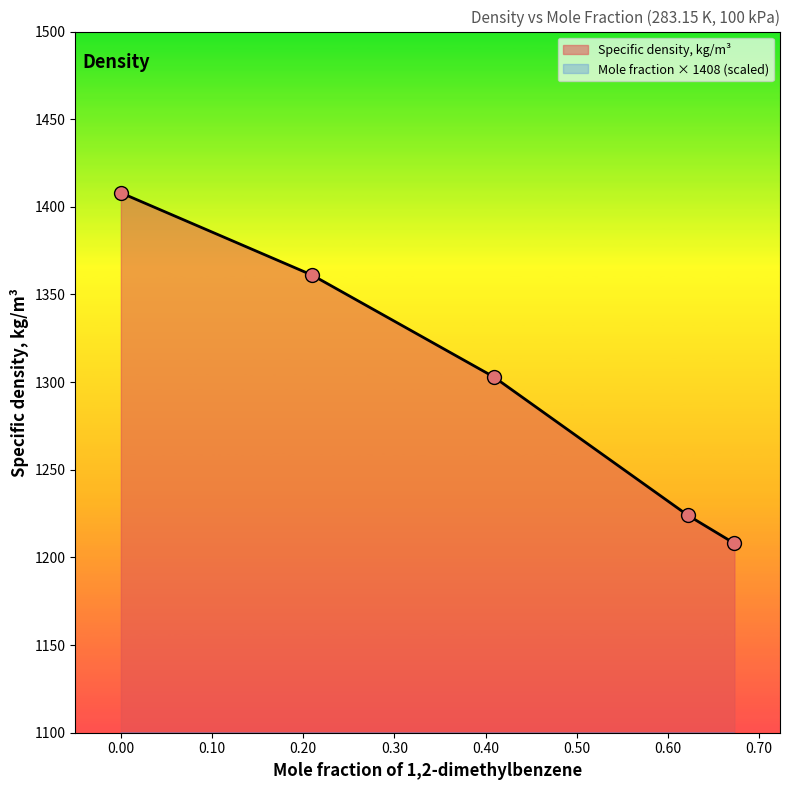

At how many categories does at least one series exceed 225?

5